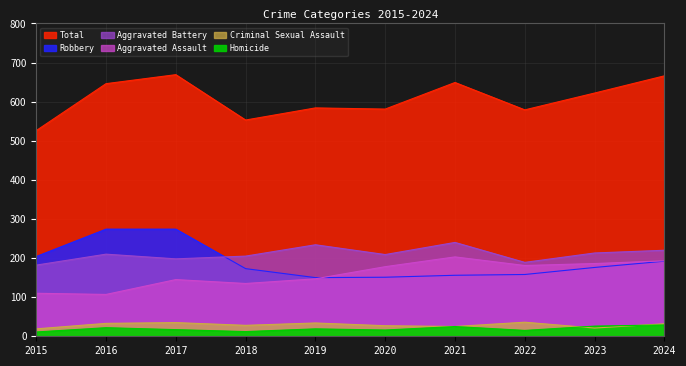

What is the total value across all series at 2015?

1052